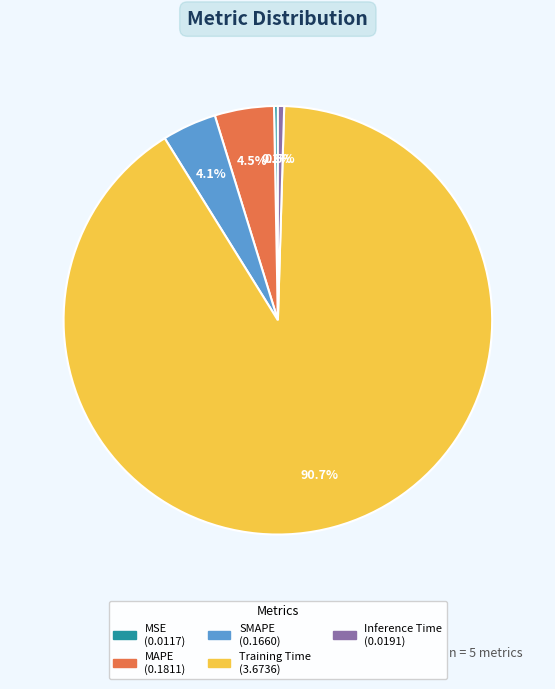

To the nearest percent, what is the average slice percentage?

20%